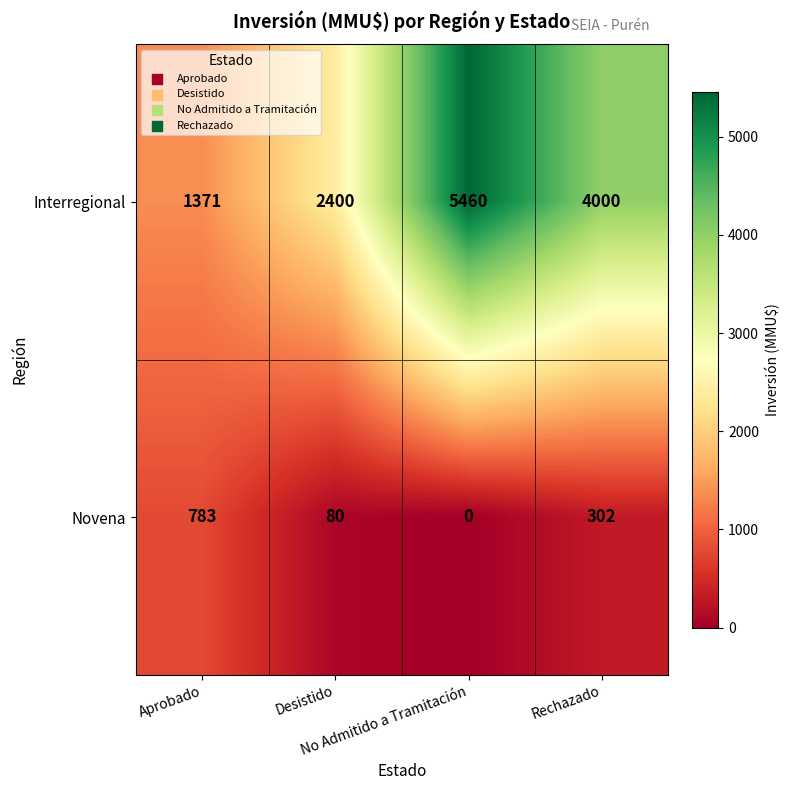

What is the greatest value displayed?

5460